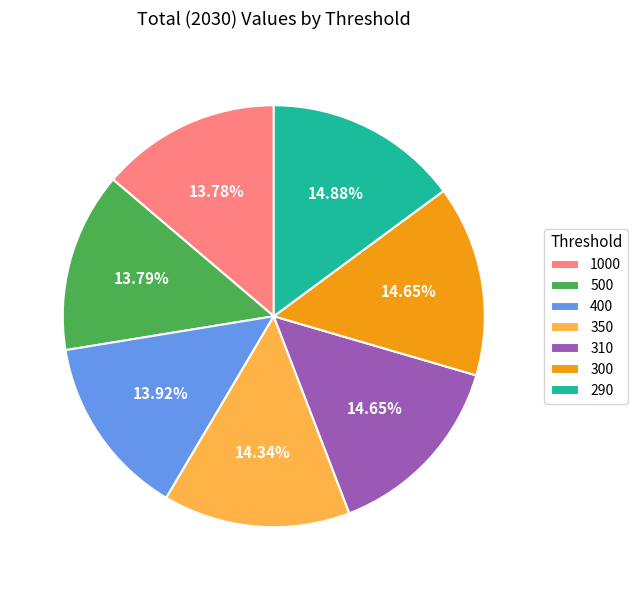

Does 1000 account for over 50% of the chart?

No